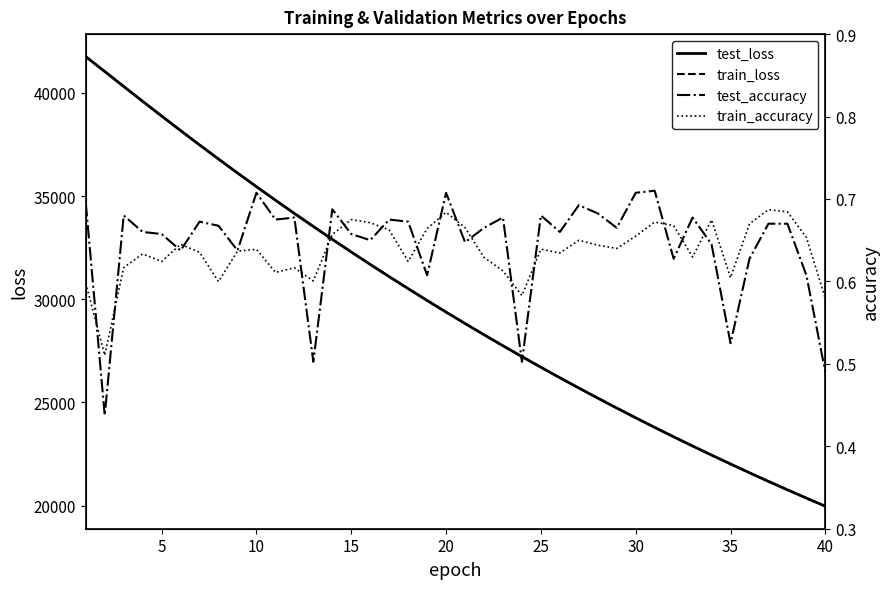

What are all the series names shown in the legend?

test_loss, train_loss, test_accuracy, train_accuracy